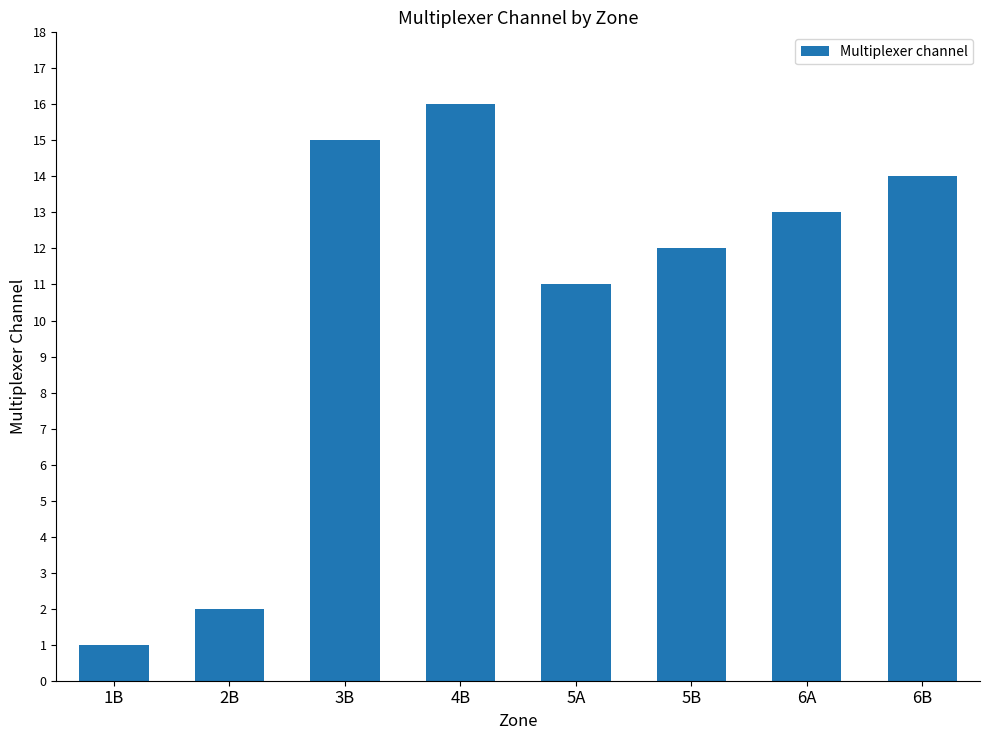

The chart shows a value of 17 at 5A. True or false?

False